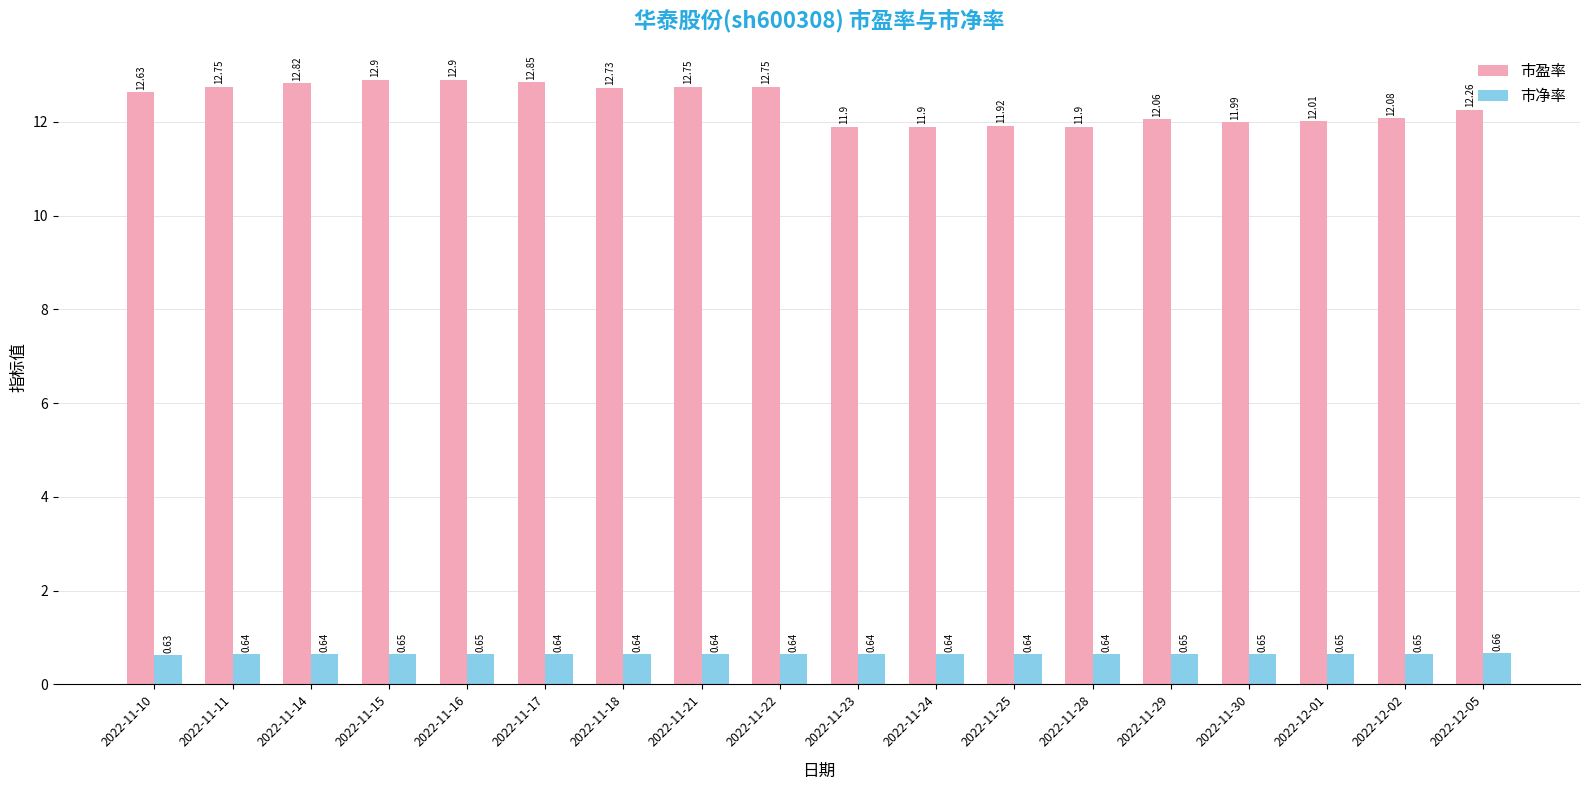

Is the value of 市净率 at 2022-11-28 greater than the value of 市盈率 at 2022-11-23?

No